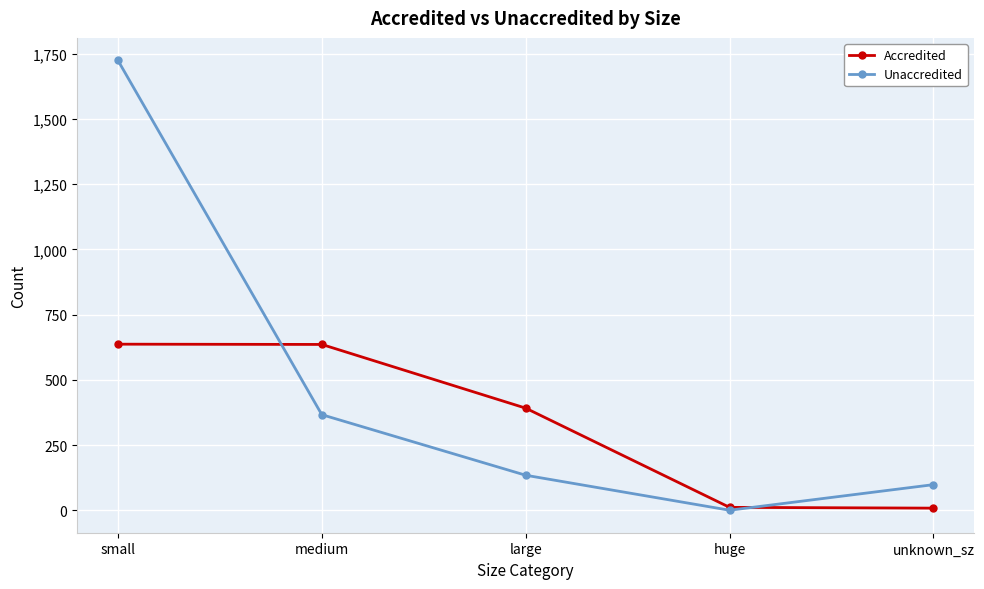

What is the sum of all Accredited values?

1686